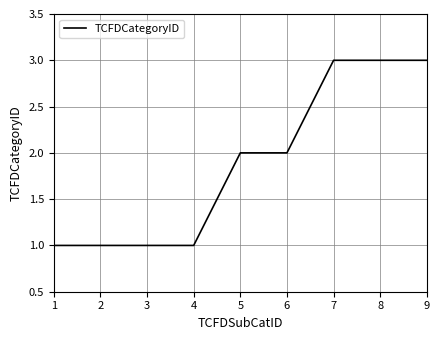

How many values are below 2?

4